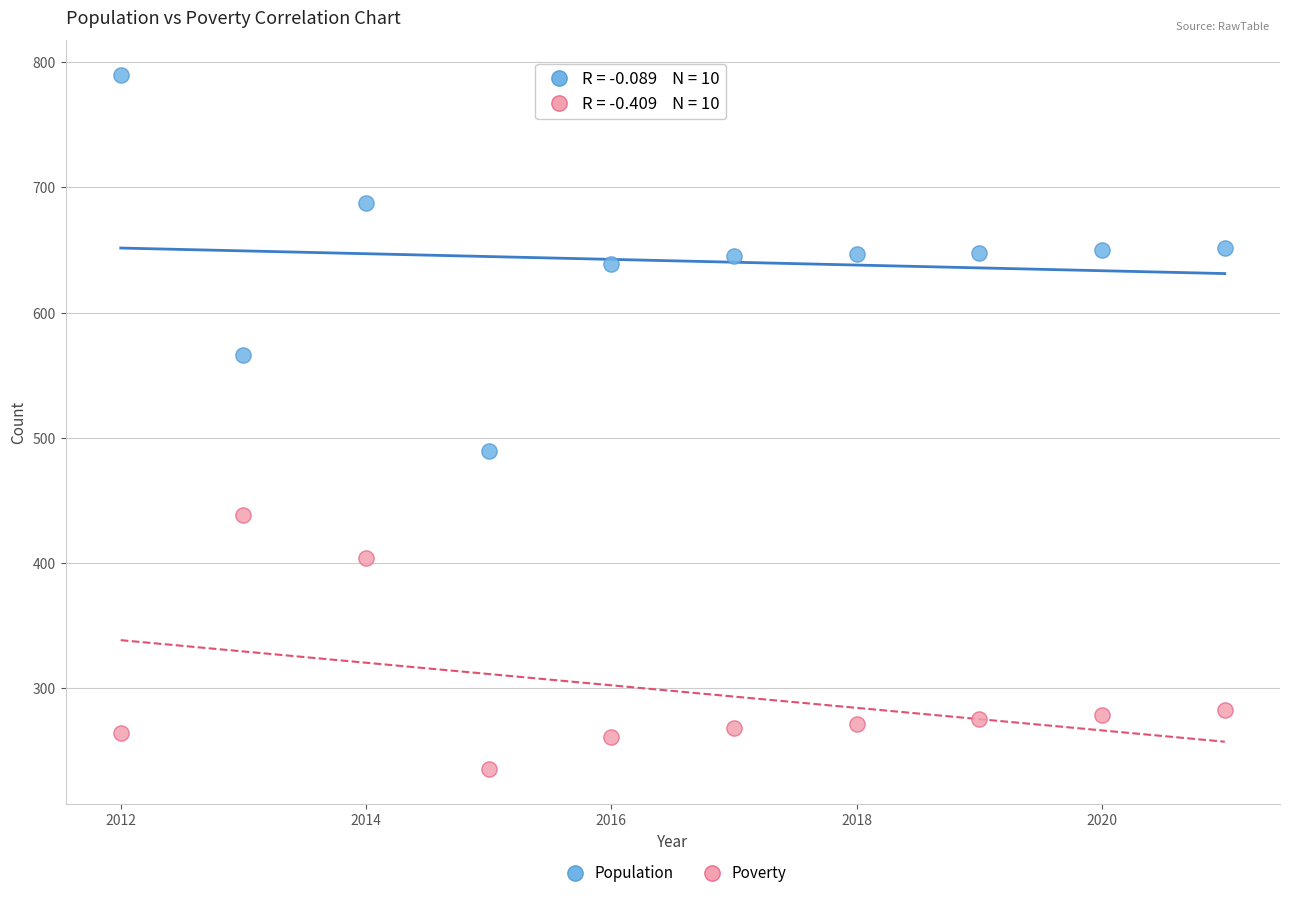

Which series contains the highest Y value?

Population